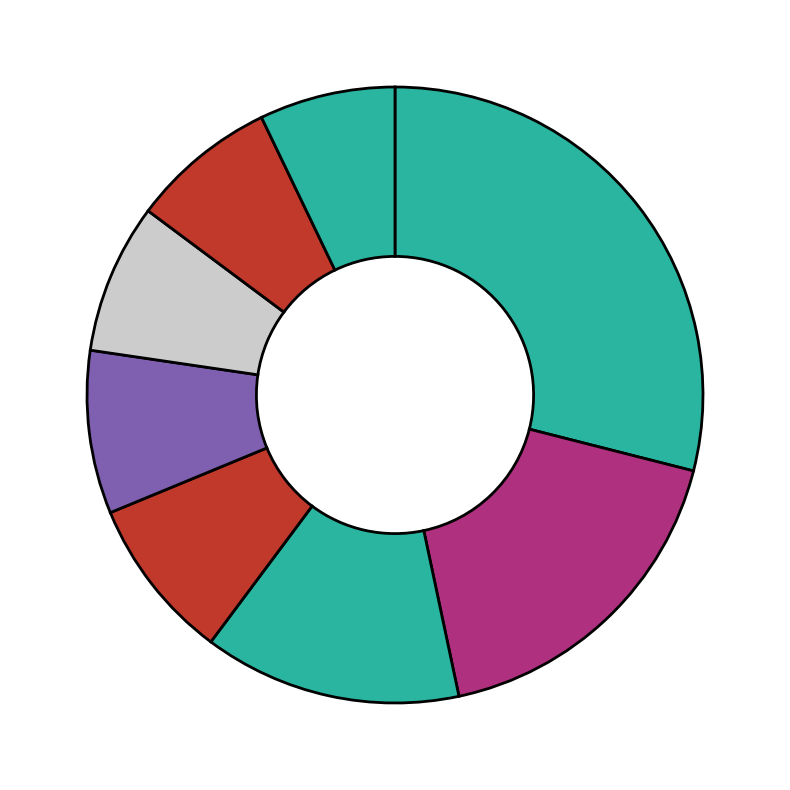

Count the number of slices in the pie.

8